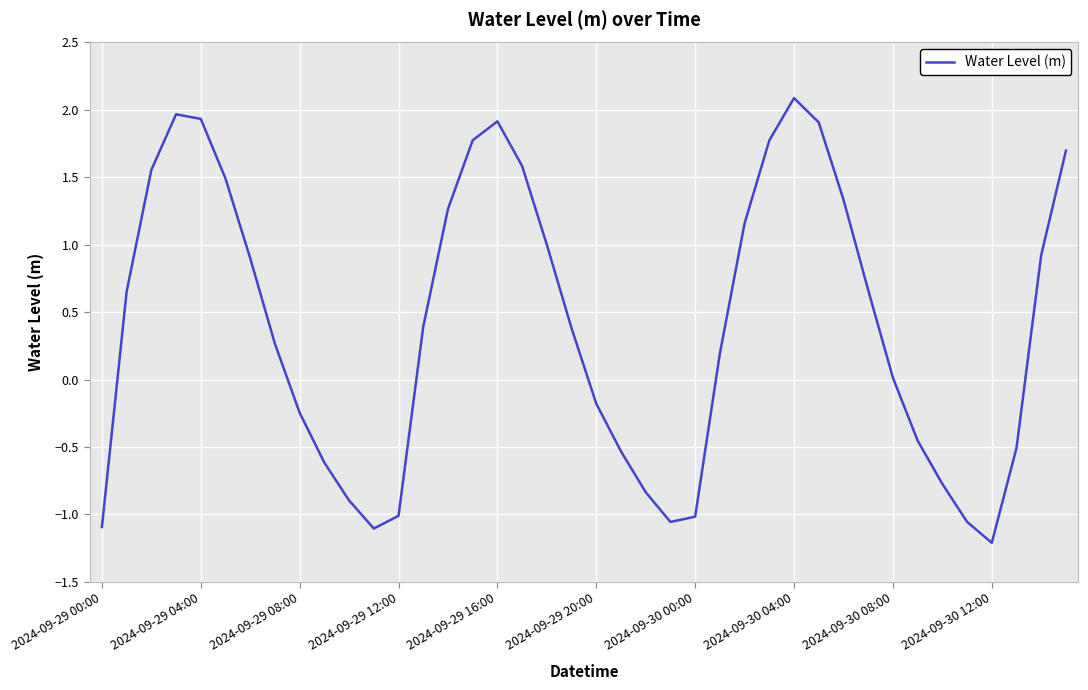

What is the difference between the maximum and minimum values?

3.3